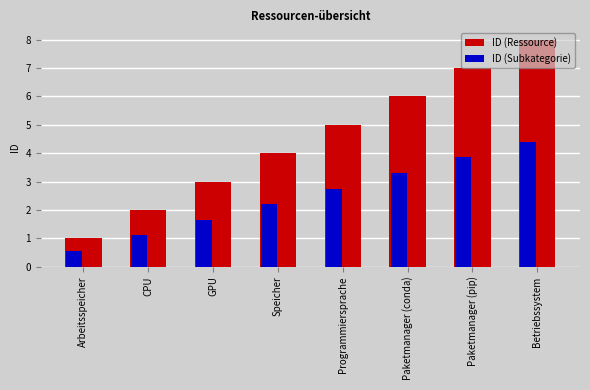

Which series changed the most between Arbeitsspeicher and GPU?

ID (Ressource)